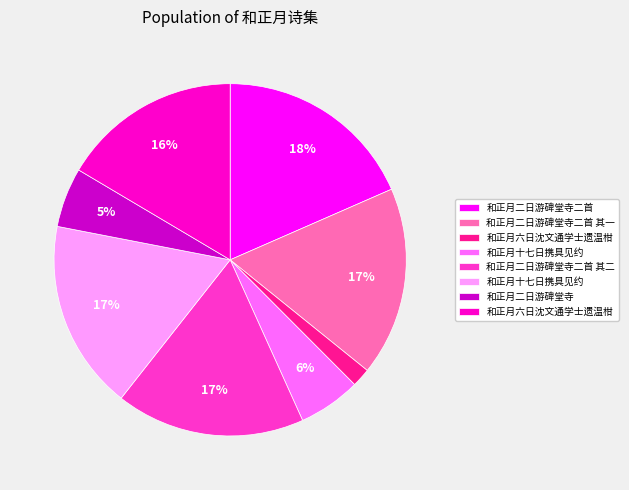

To the nearest percent, what is the average slice percentage?

12%